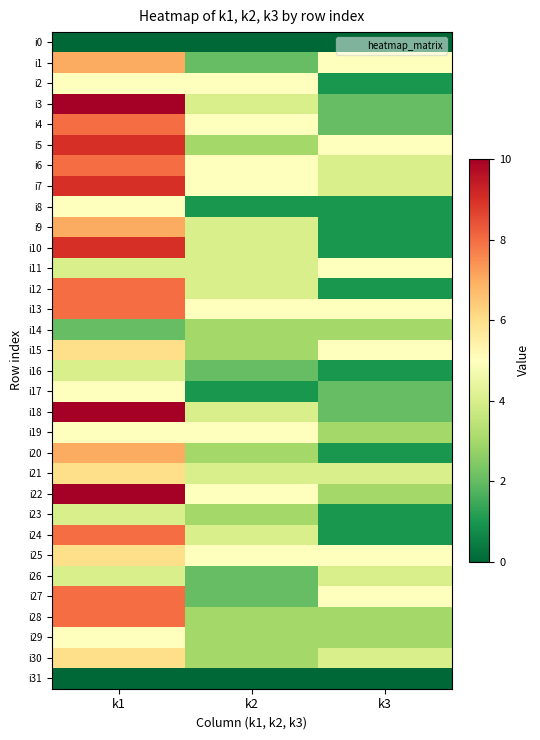

List the series in order of their peak value, lowest first.

i0, i31, i14, i16, i23, i26, i2, i8, i11, i17, i19, i29, i15, i21, i25, i30, i1, i9, i20, i4, i6, i12, i13, i24, i27, i28, i5, i7, i10, i3, i18, i22